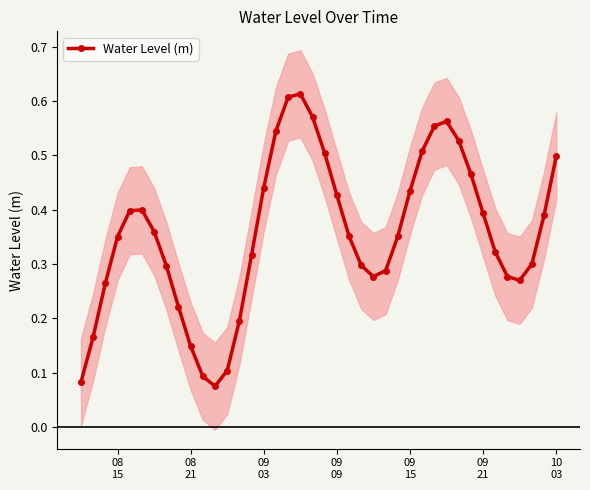

In Water Level (m), how many points are lower than both neighbors (excluding endpoints)?

3